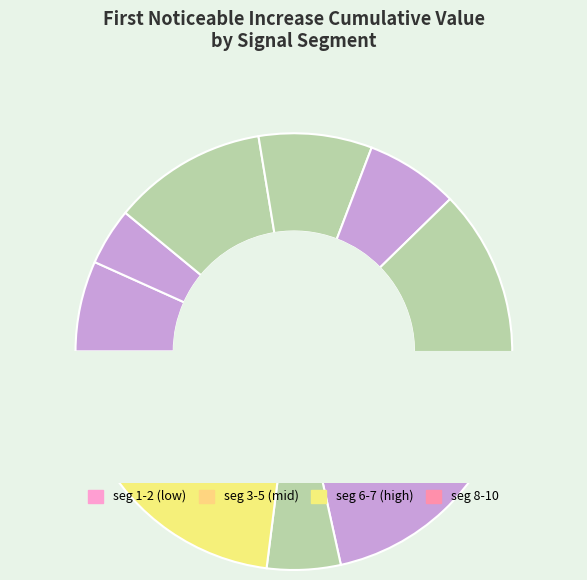

What portion of the pie excludes segment 7?

82.9%